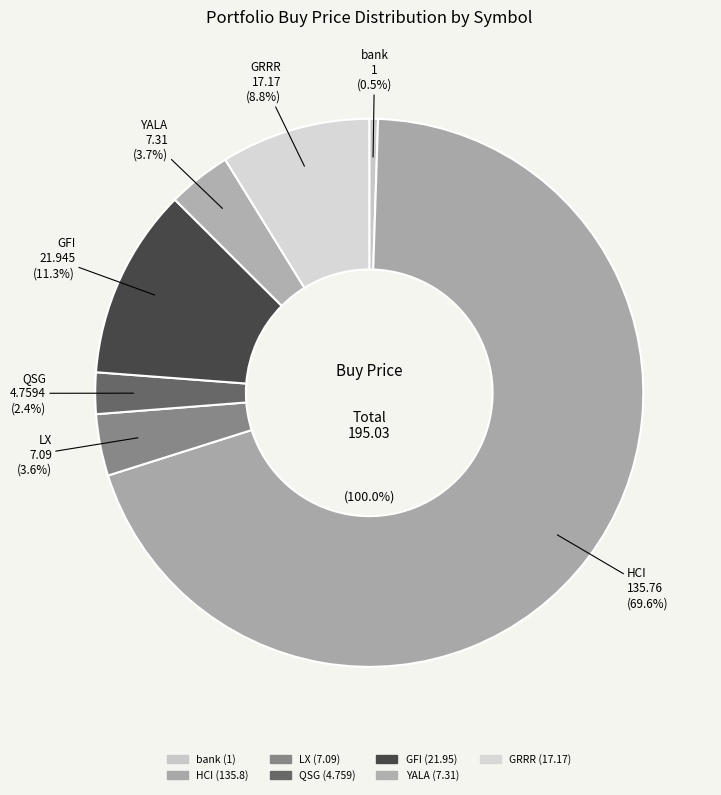

What percentage is the GRRR slice, to the nearest percent?

9%